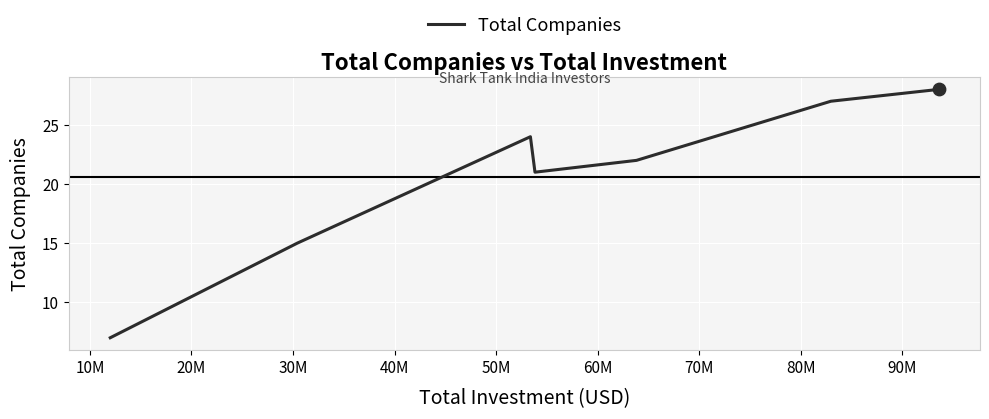

What is the difference between the maximum and minimum values?

21